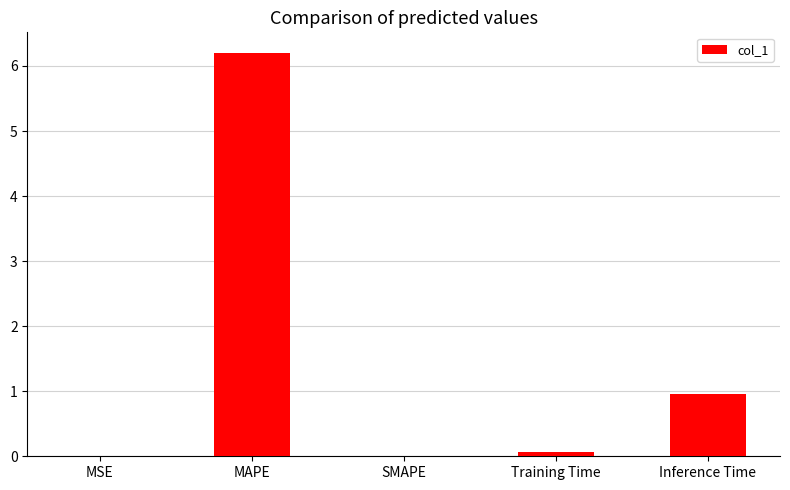

How many data points does each series have?

5